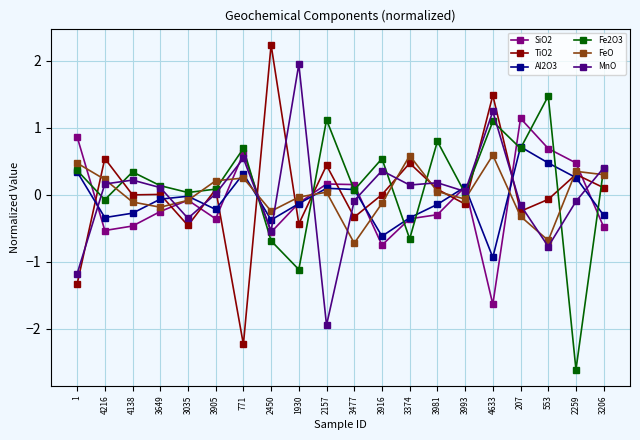

Count the number of categories in the chart.

20